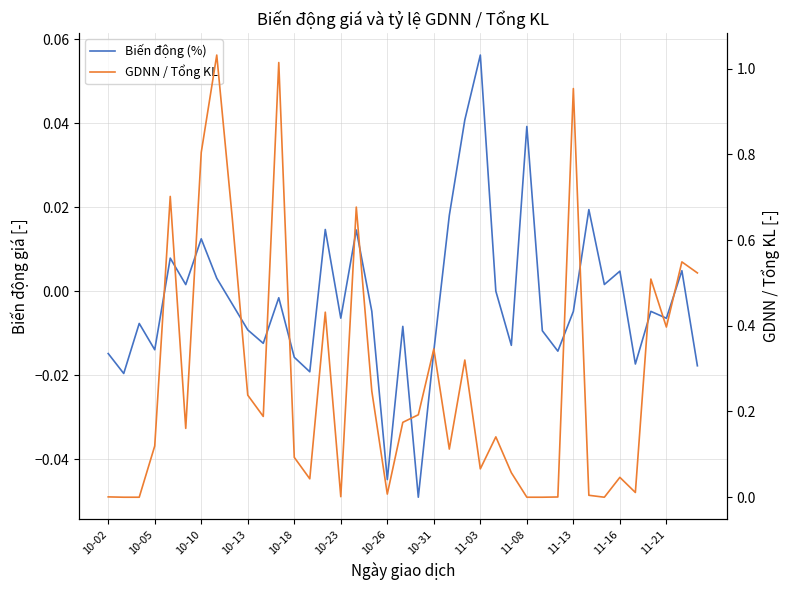

Which series changed the most between 11-03 and 24?

GDNN / Tổng KL